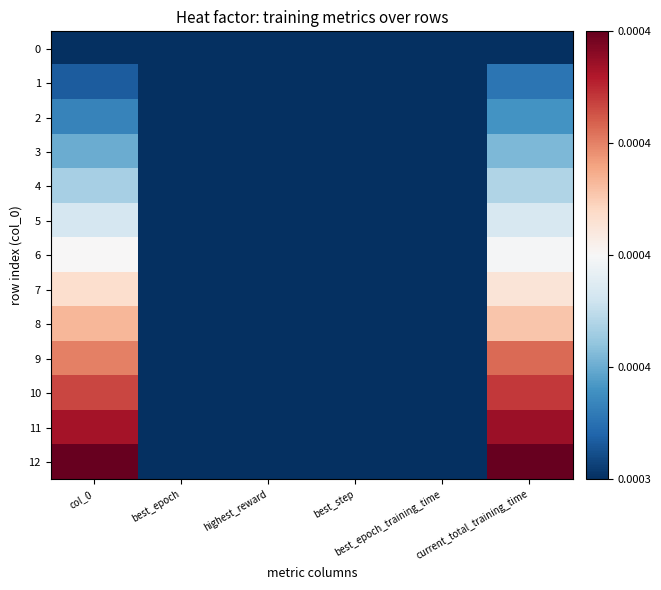

How many distinct data groups are displayed?

13